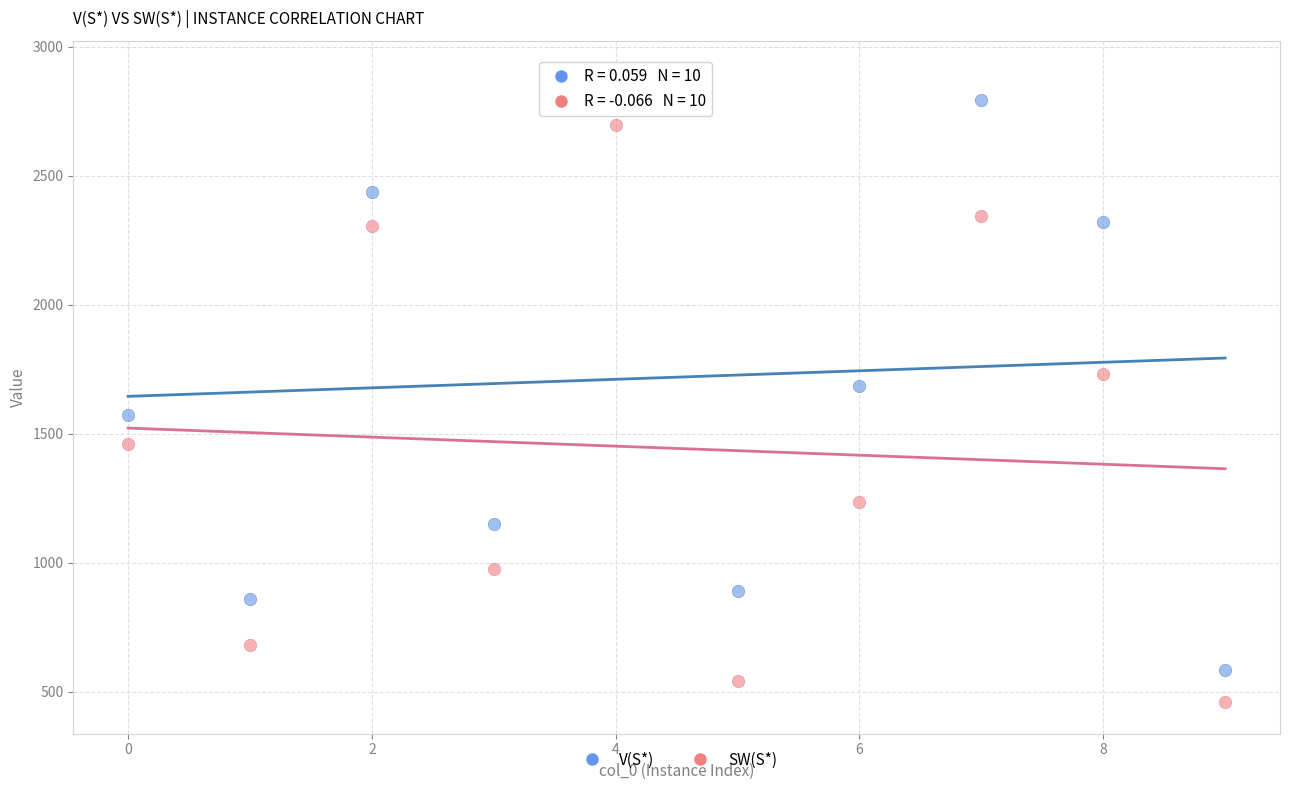

Across all data points, what is the range of Y values (max minus min)?

2441